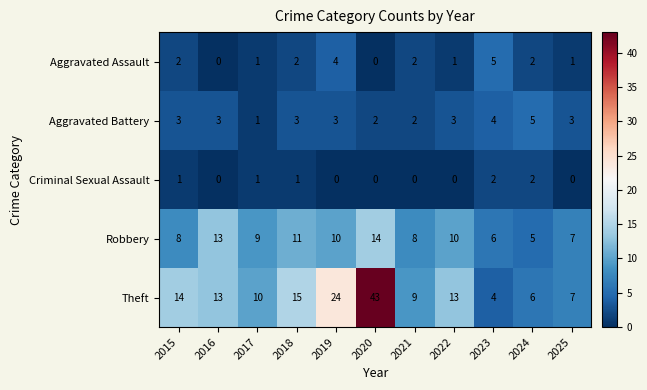

What is the approximate value of Theft at 2022?

13